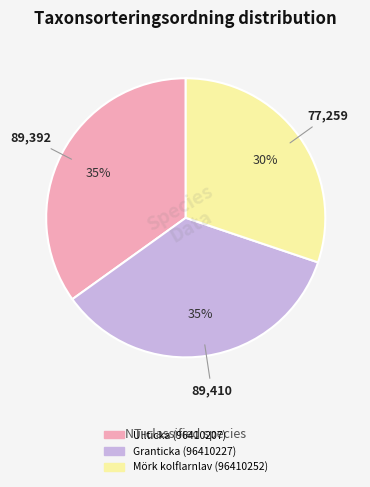

How many segments does this pie chart have?

3